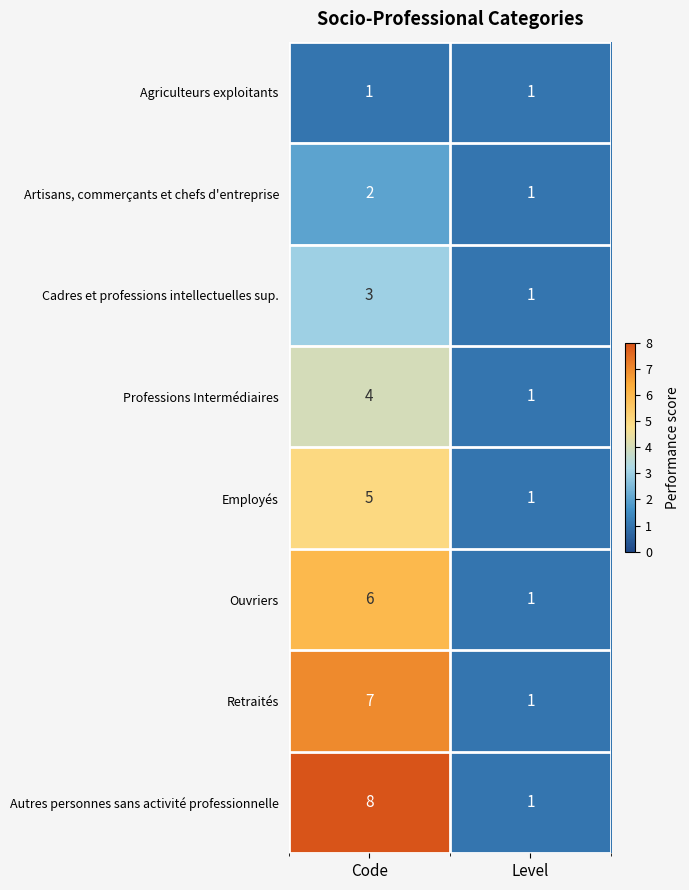

Reading left to right, what are all the values shown in this chart?

Agriculteurs exploitants: Code=1	Level=1
Artisans, commerçants et chefs d'entreprise: Code=2	Level=1
Cadres et professions intellectuelles sup.: Code=3	Level=1
Professions Intermédiaires: Code=4	Level=1
Employés: Code=5	Level=1
Ouvriers: Code=6	Level=1
Retraités: Code=7	Level=1
Autres personnes sans activité professionnelle: Code=8	Level=1